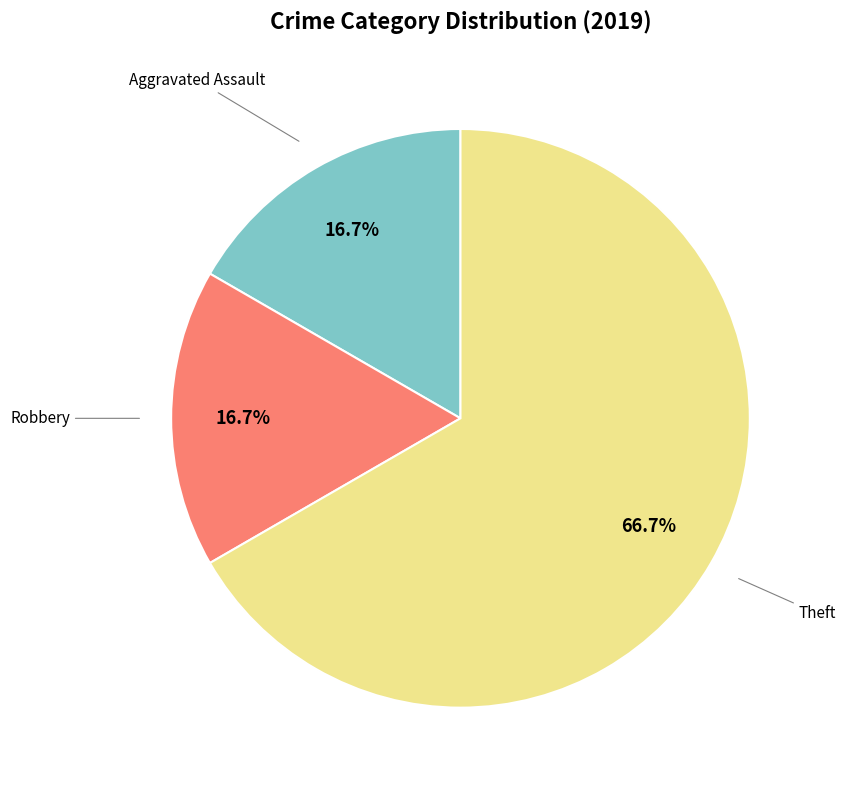

How many slices are in this pie chart?

3